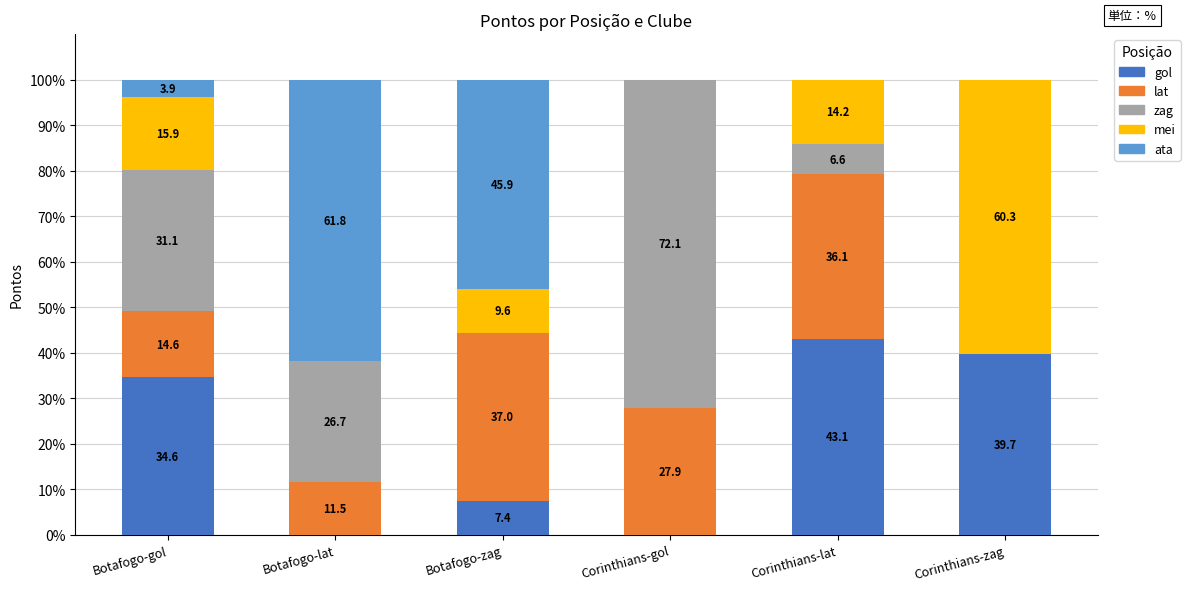

What are all the series names shown in the legend?

gol, lat, zag, mei, ata